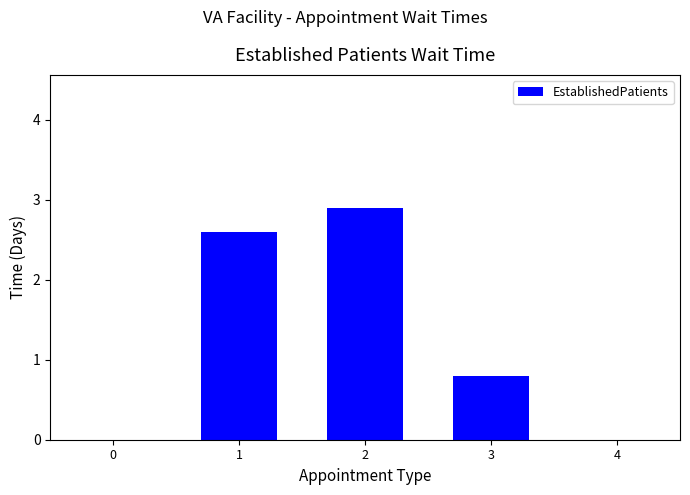

What is the sum of all values?

6.3